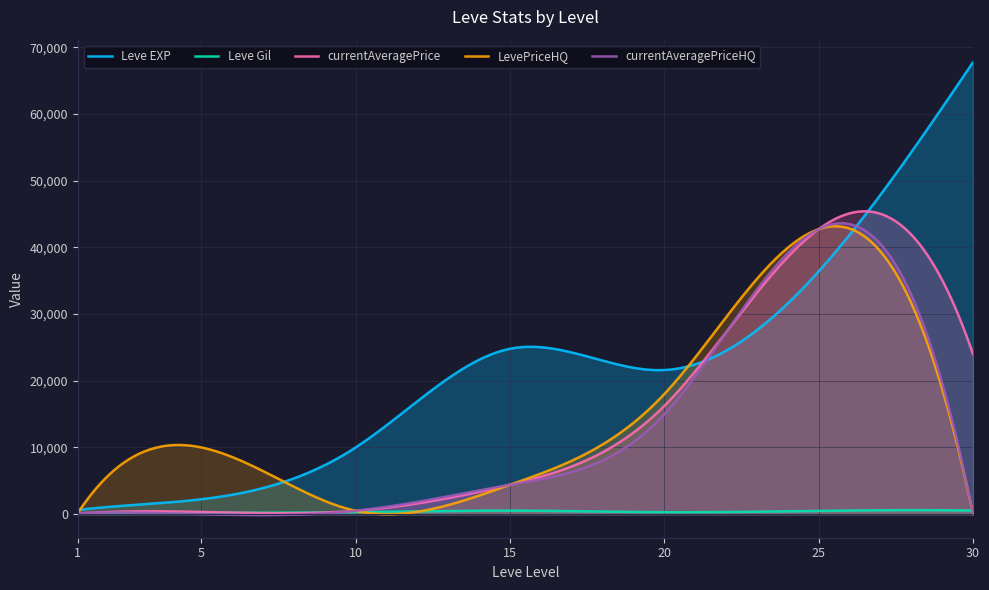

At which label does LevePriceHQ first exceed 4400?

5